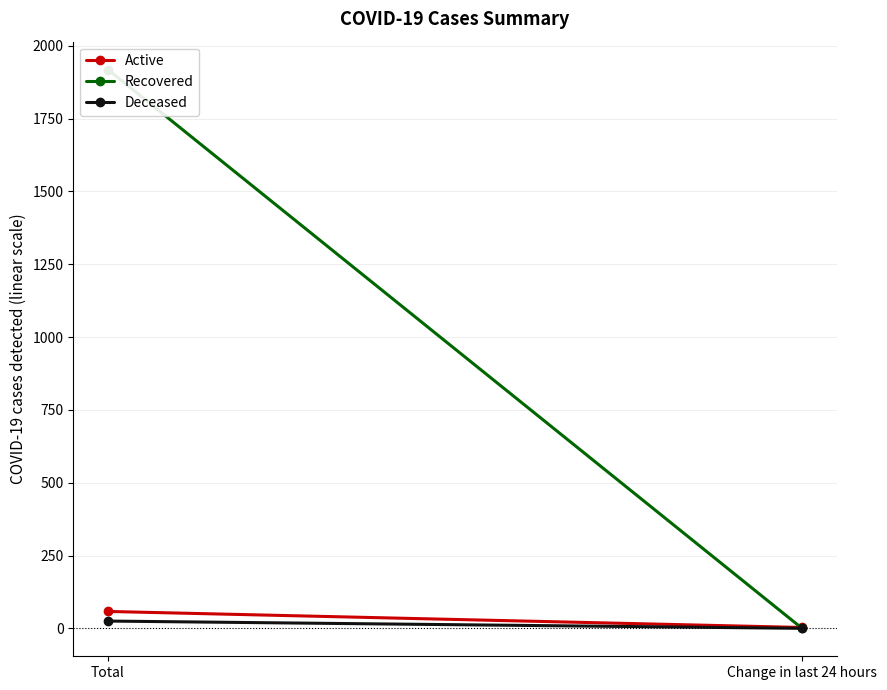

The Deceased series shows -14 at Change in last 24 hours. True or false?

False